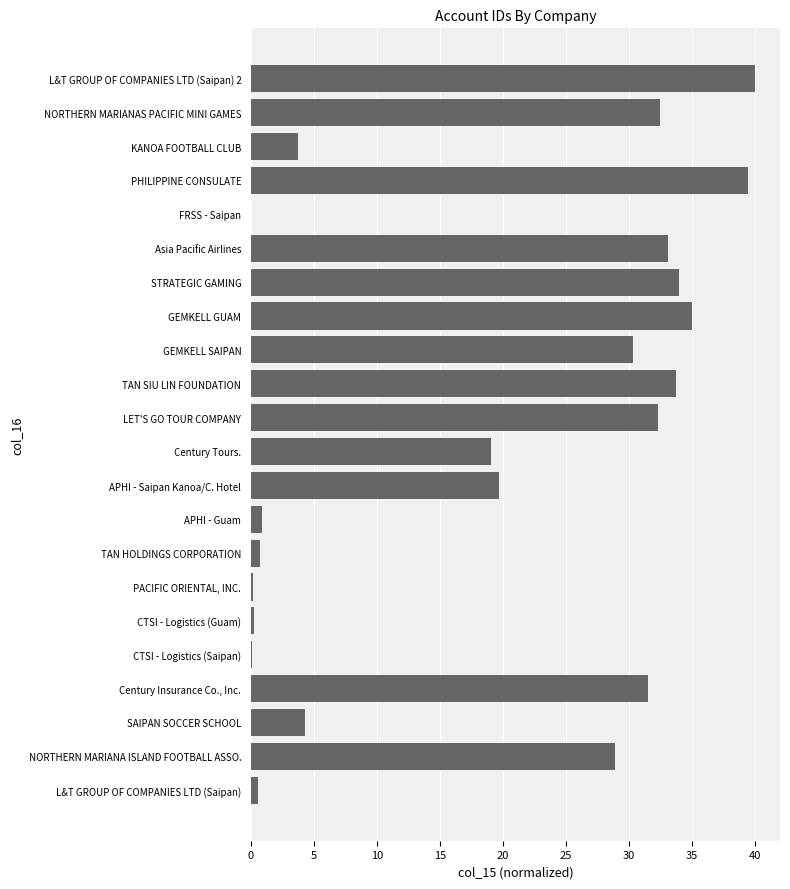

Approximately how many times larger is the value at Asia Pacific Airlines compared to NORTHERN MARIANAS PACIFIC MINI GAMES?

1.0